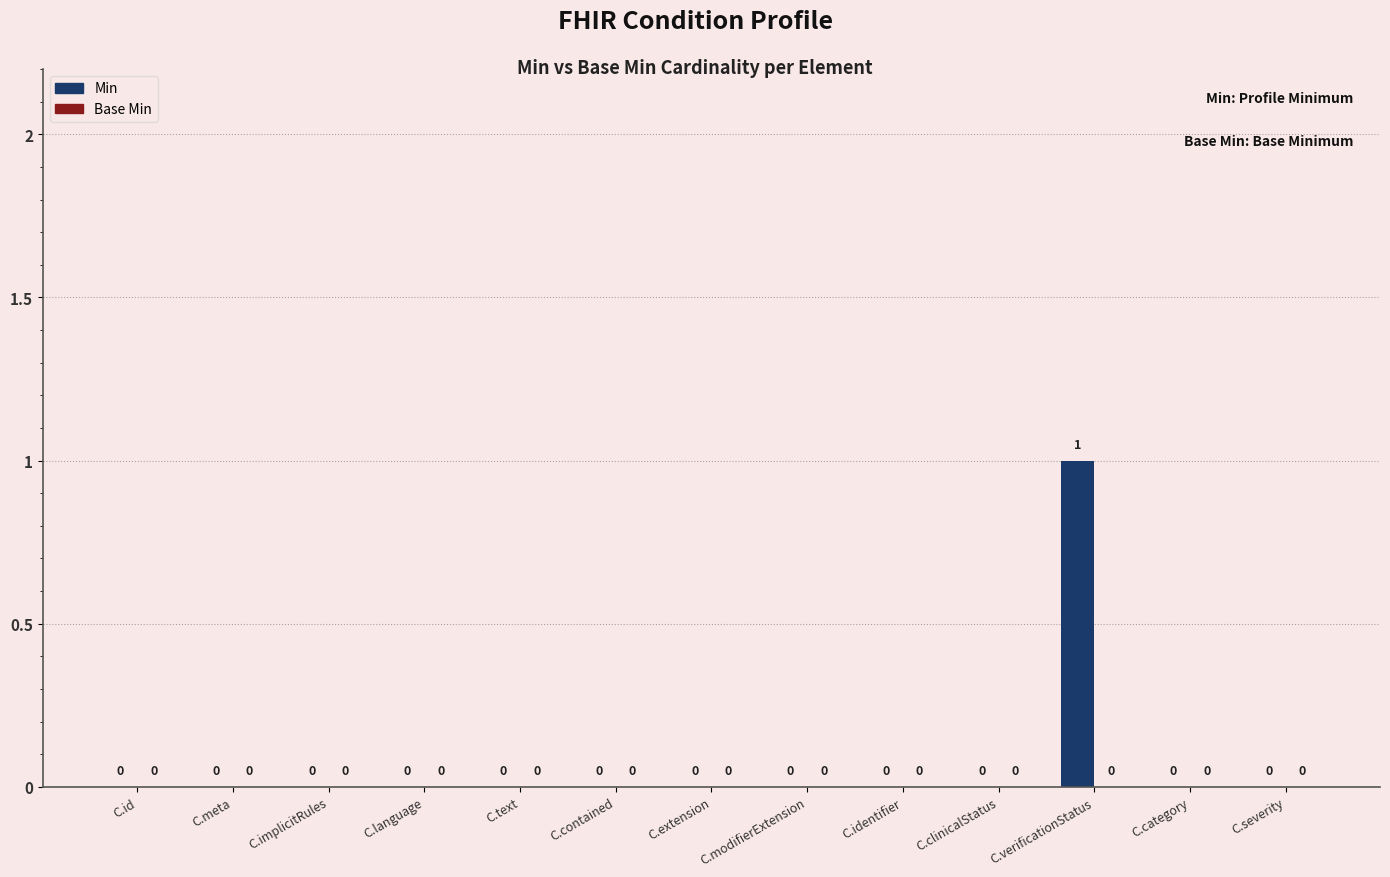

Are the bars grouped side by side (vs. stacked)?

No